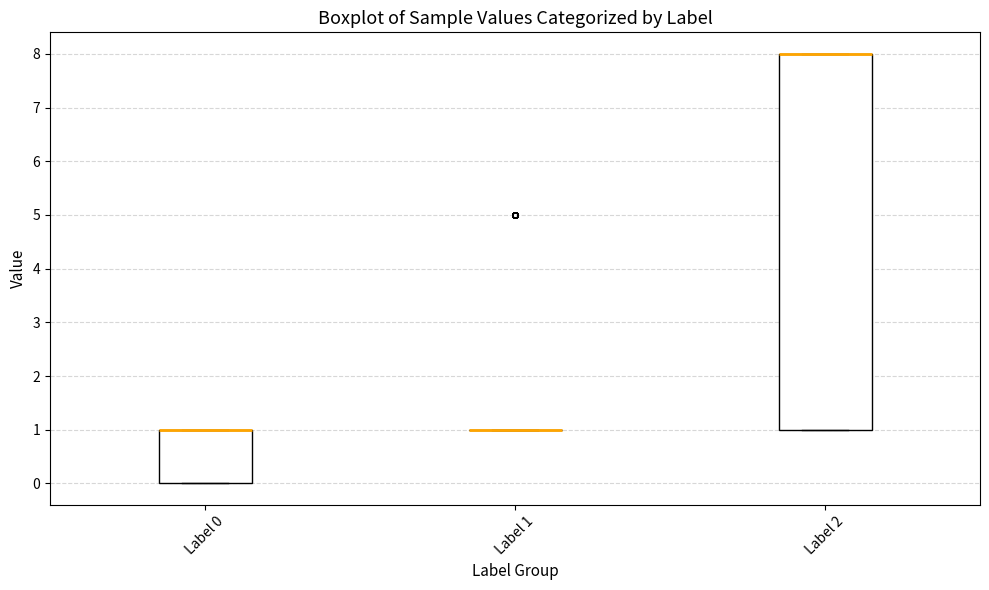

Reading left to right, read every box against the y-axis: the position of its median line, the range the box covers, and the ends of its whiskers. The values are not printed on the chart, so give them approximately, as read against the axis.

Label 0: median 1 (drawn on the box's upper edge), box 0 to 1, whiskers 0 to 1
Label 1: box collapsed to a line at 1, whiskers 1 to 1
Label 2: median 8 (drawn on the box's upper edge), box 1 to 8, whiskers 1 to 8